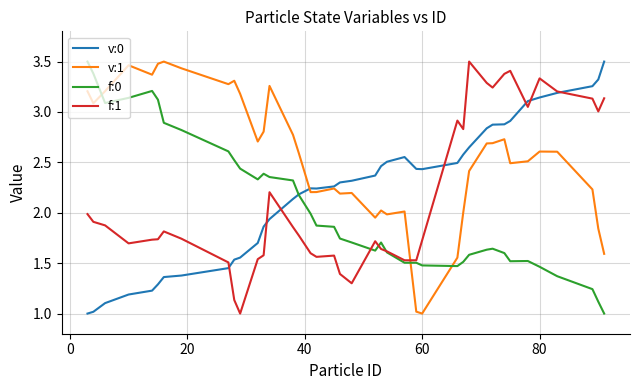

Which series has the largest total across all categories?

v:1